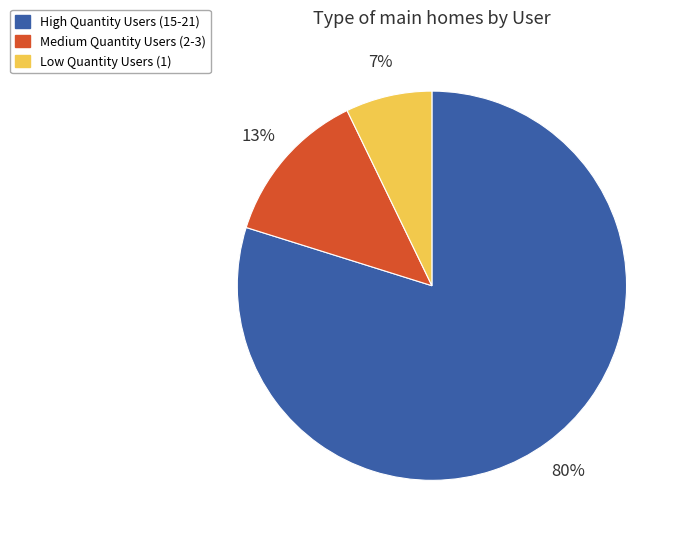

Is it true that High Quantity Users (15-21) is 75% of the pie?

False